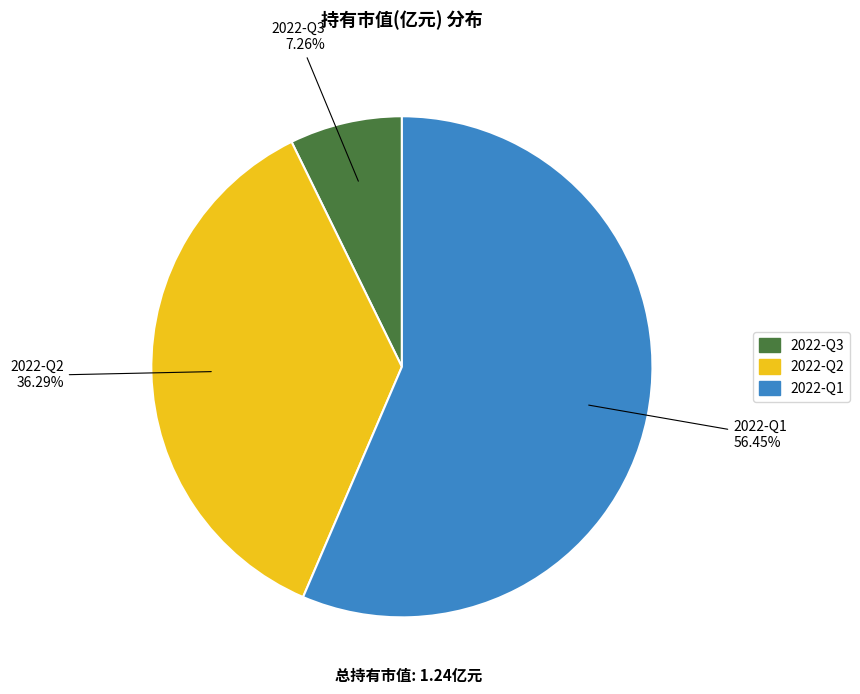

To the nearest percent, what portion does 2022-Q1 represent?

56%